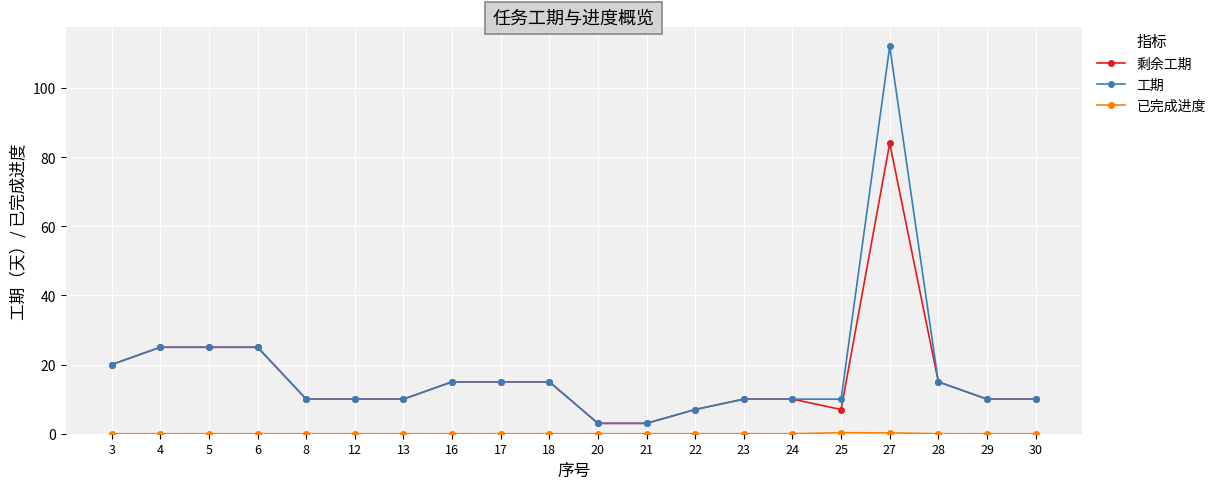

The 工期 series shows 2.8 at 22. True or false?

False